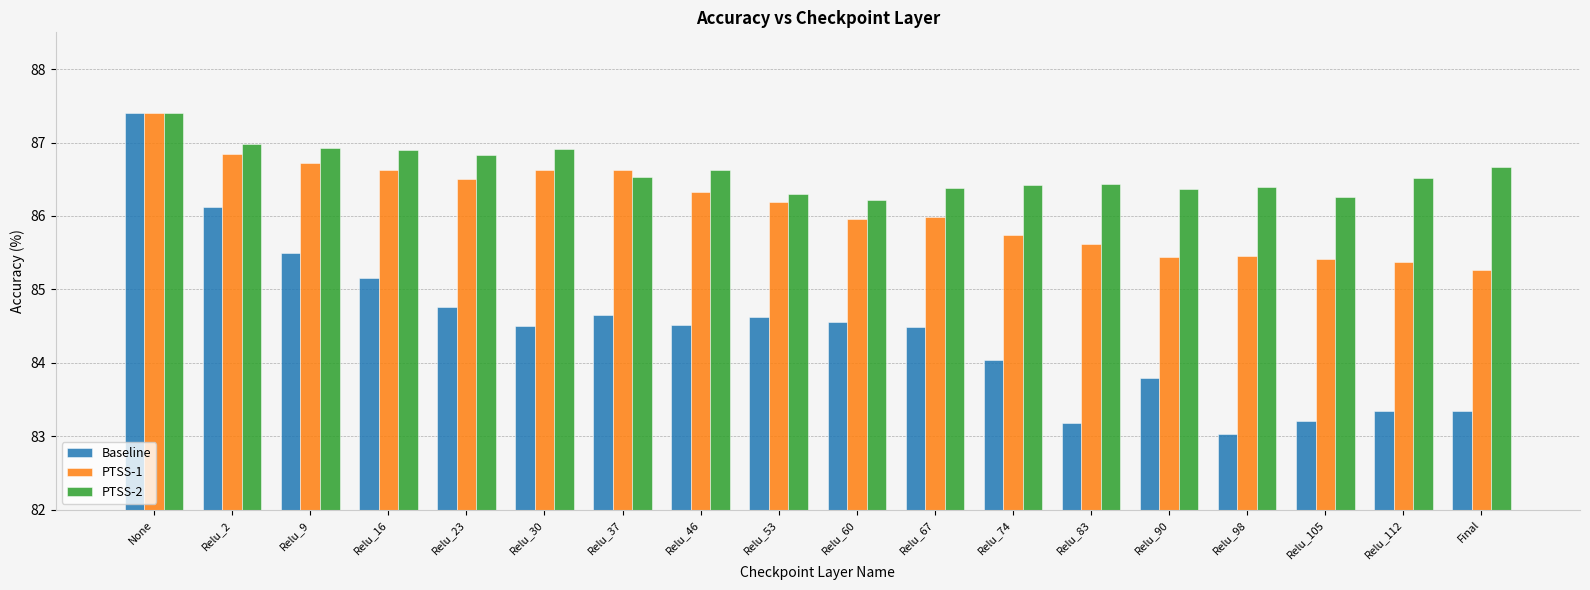

At which label does PTSS-1 first exceed 86?

None